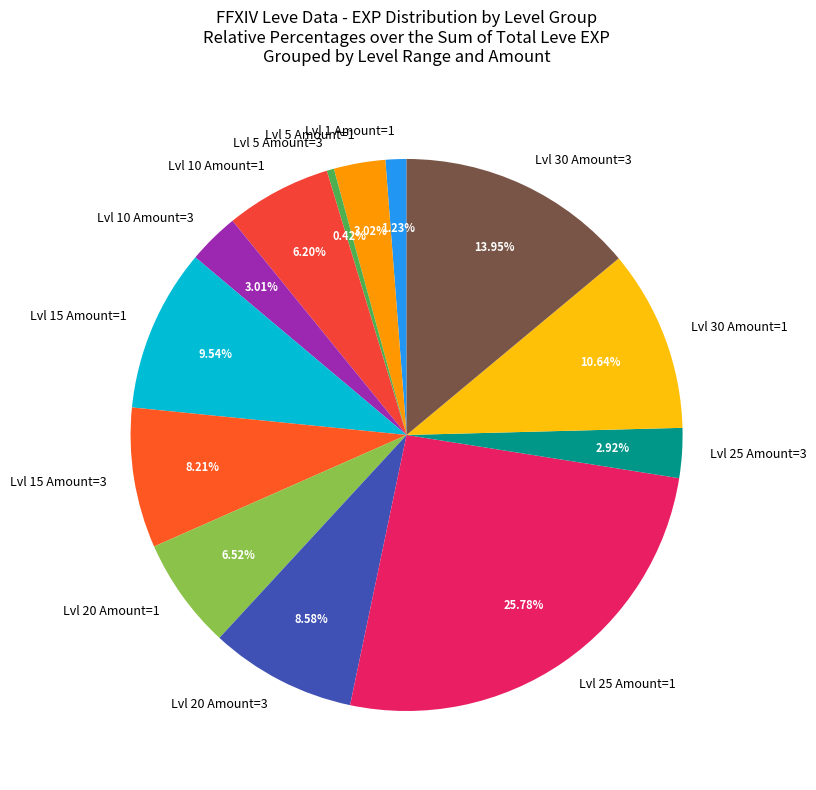

Does any single category account for the majority?

No